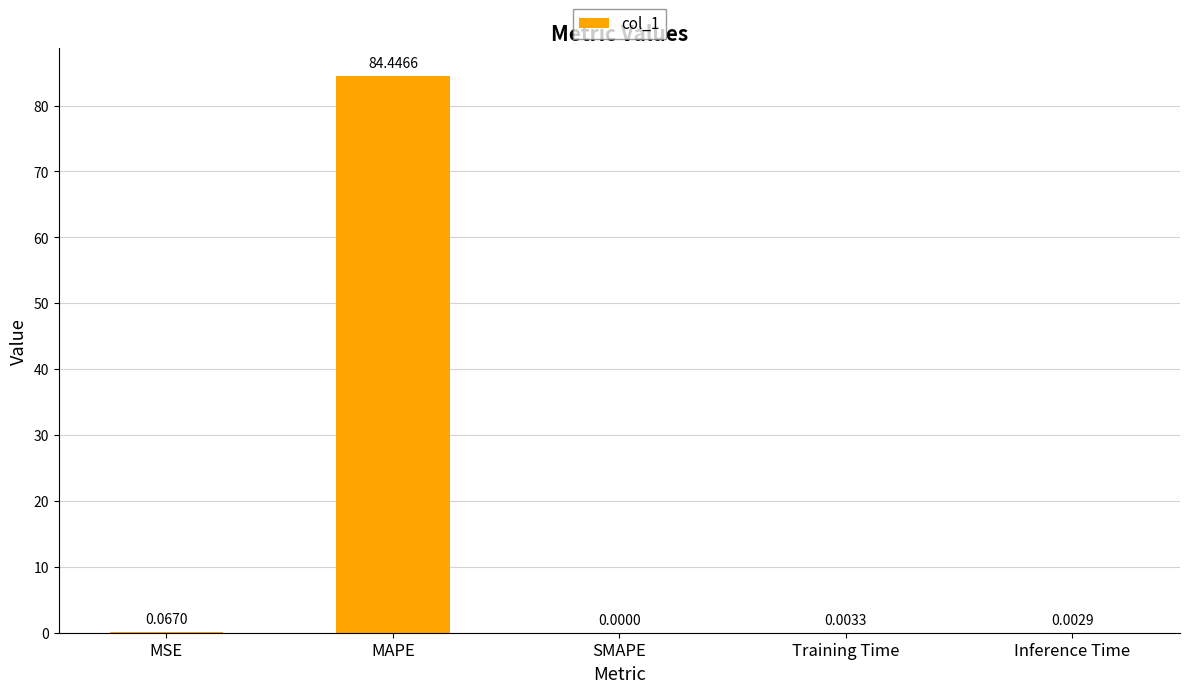

What is the sum of all values?

84.5